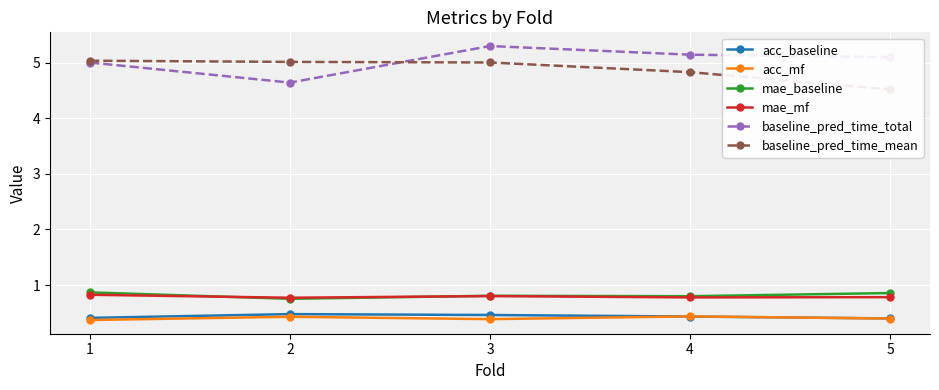

Is this an area chart (filled region under the line)?

No